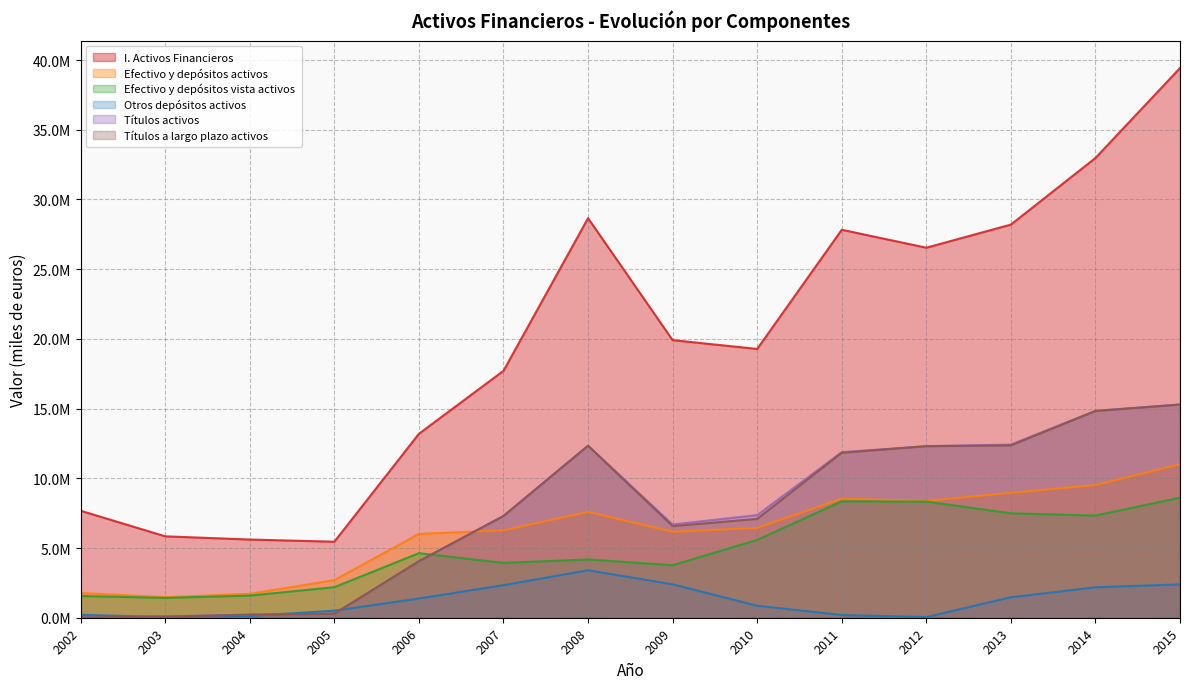

Is the value of Títulos activos at 2010 greater than the value of Efectivo y depósitos vista activos at 2010?

Yes